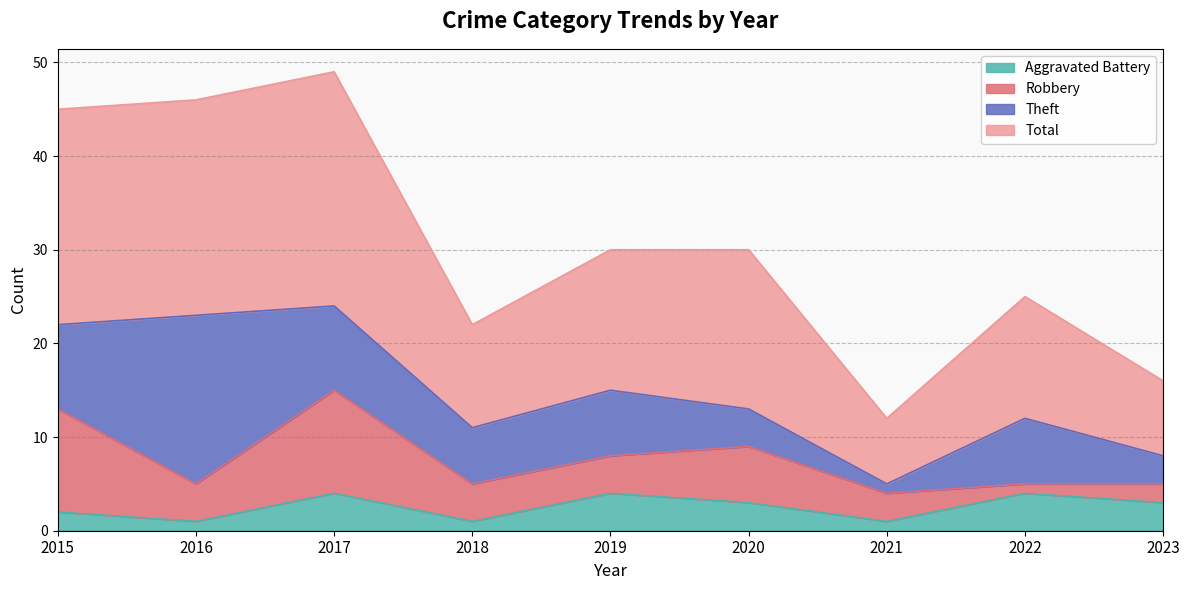

What is the smallest value displayed?

1